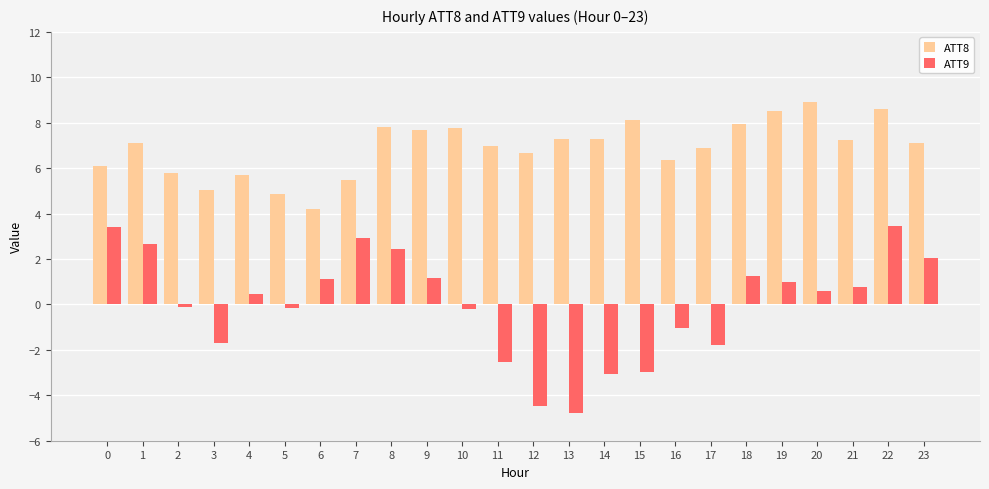

What is the difference between the highest and lowest values at 1?

4.5